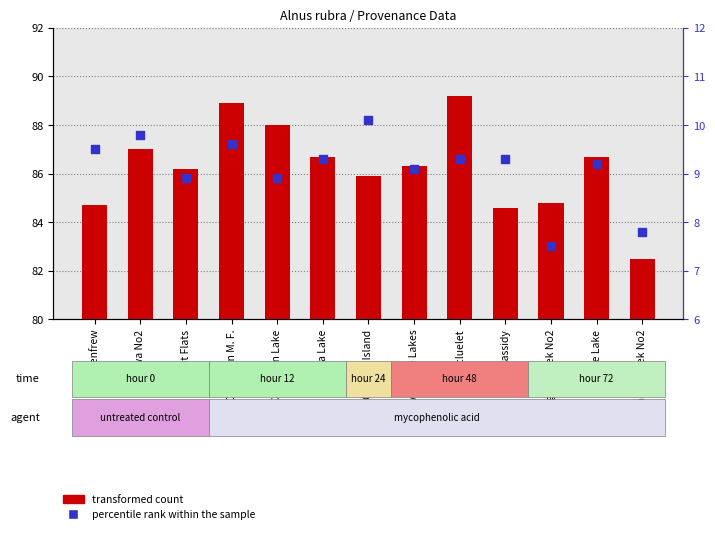

Is the value of percentile rank within the sample at China Creek No2 greater than the value of transformed count at Cowichan Lake?

No